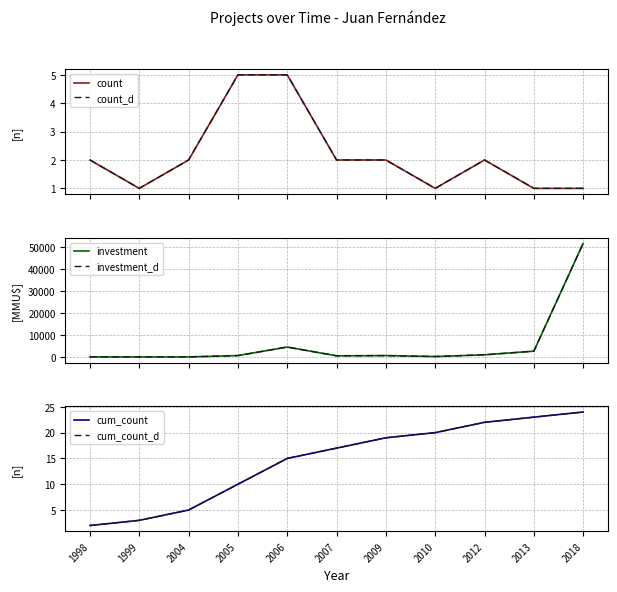

At which category does the chart reach its peak across all series?

2018